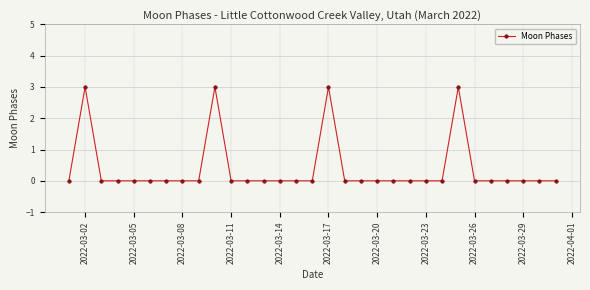

Reading left to right, list all the values displayed in this chart.

0	3	0	0	0	0	0	0	0	3	0	0	0	0	0	0	3	0	0	0	0	0	0	0	3	0	0	0	0	0	0